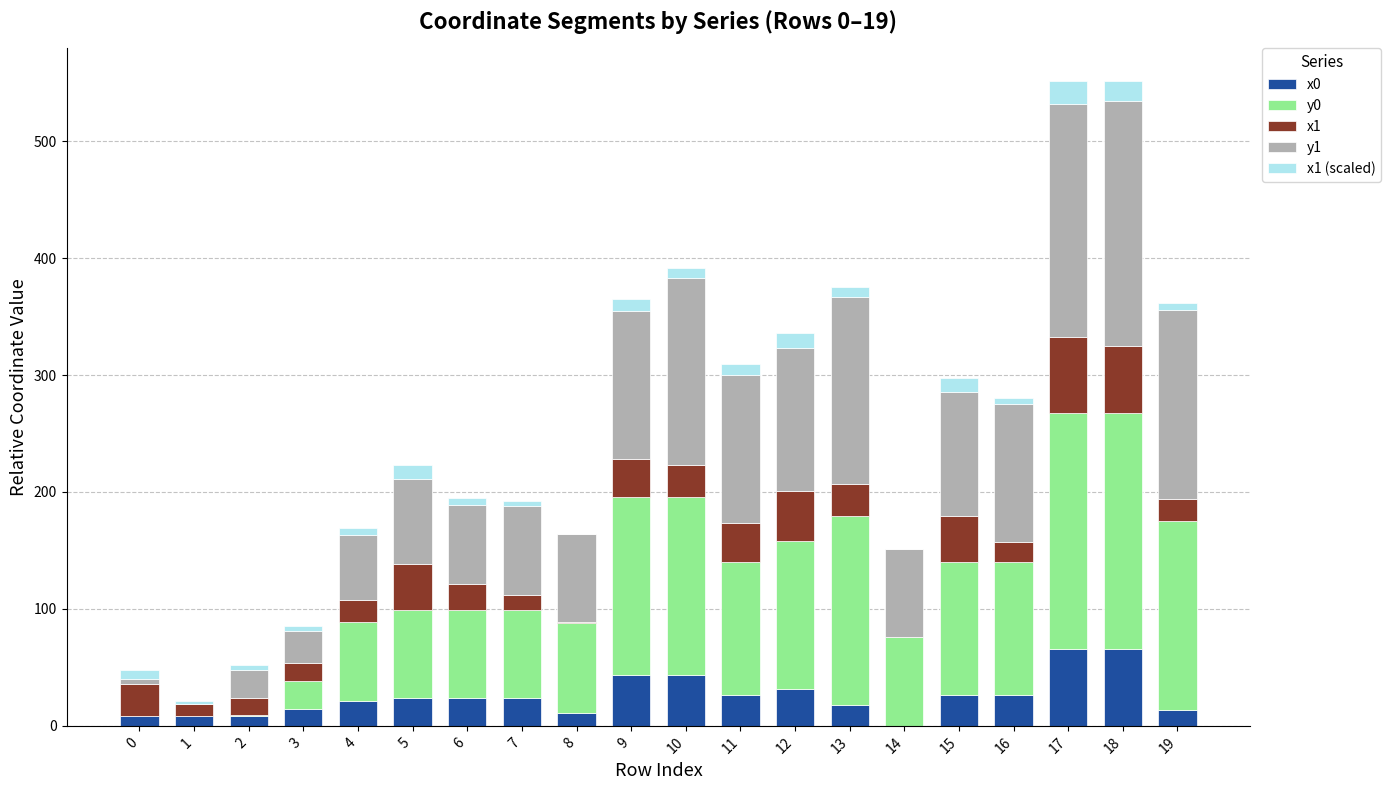

How many distinct data groups are displayed?

5